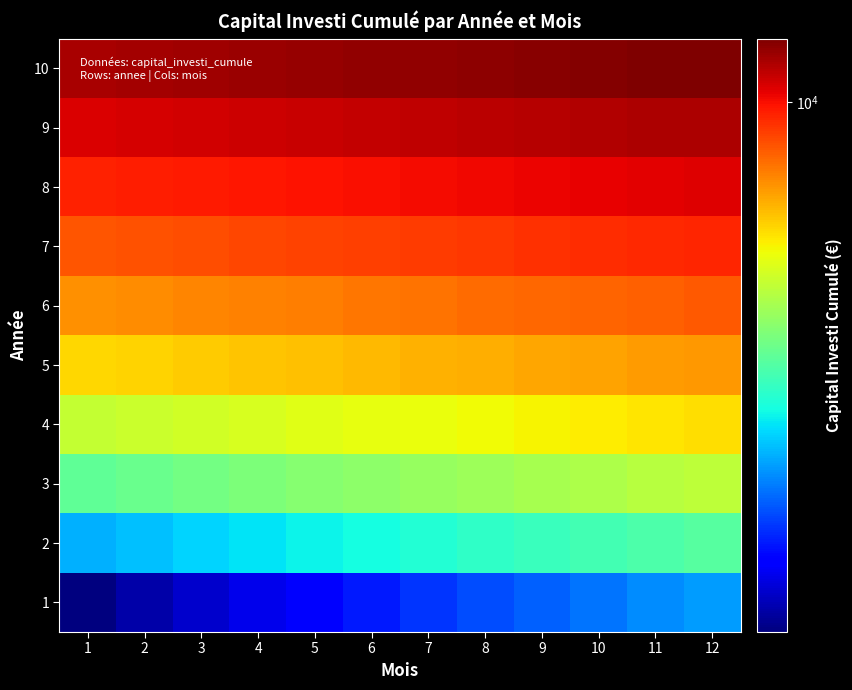

At how many categories does at least one series exceed 1392?

12